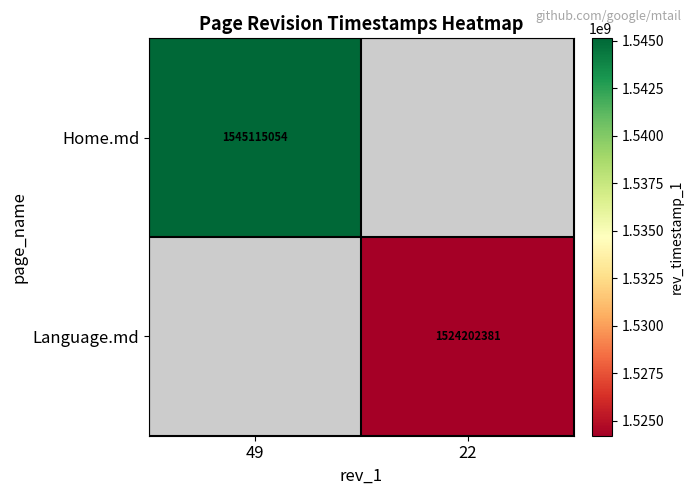

True or false: Home.md has a value of 1545115054 at 49.

True